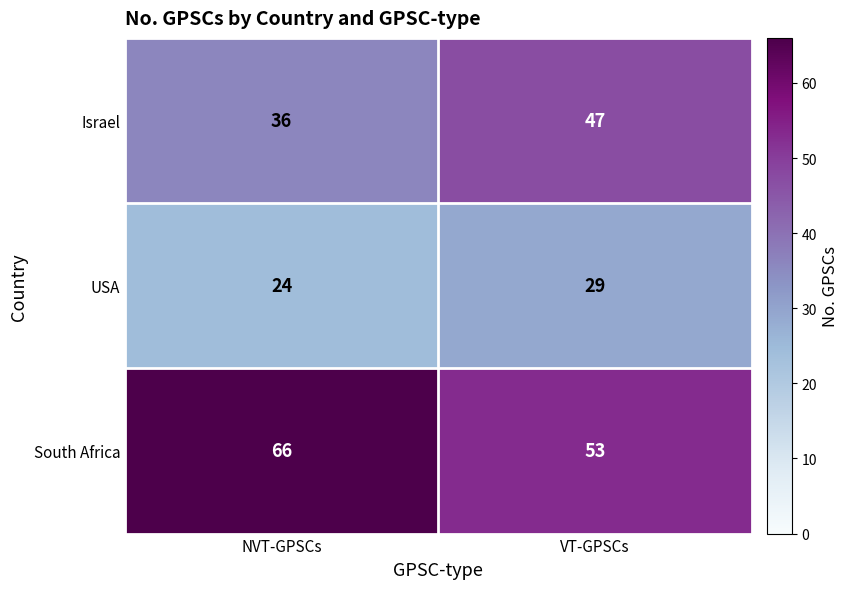

Which category has the lowest value across all series?

NVT-GPSCs